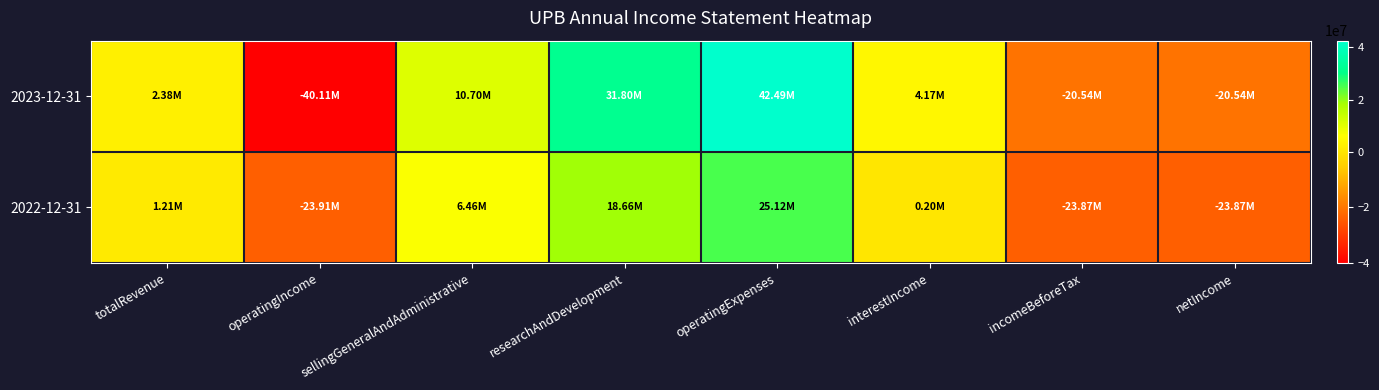

Reading left to right, what are all the values shown in this chart?

2023-12-31: totalRevenue=2380000	operatingIncome=-40114000	sellingGeneralAndAdministrative=10695000	researchAndDevelopment=31799000	operatingExpenses=42494000	interestIncome=4165000	incomeBeforeTax=-20537000	netIncome=-20537000
2022-12-31: totalRevenue=1212000	operatingIncome=-23909000	sellingGeneralAndAdministrative=6464000	researchAndDevelopment=18657000	operatingExpenses=25121000	interestIncome=205000	incomeBeforeTax=-23868000	netIncome=-23868000